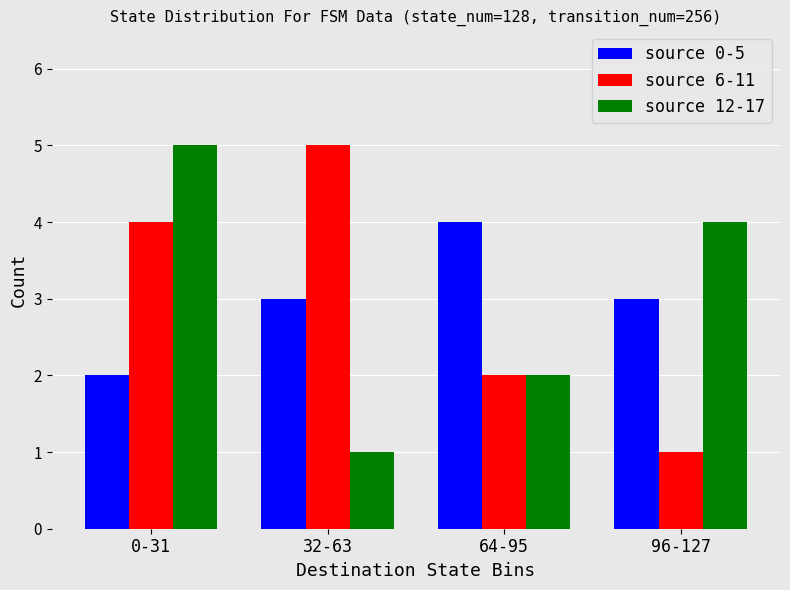

Reading left to right, what are all the values shown in this chart?

source 0-5: 2	3	4	3
source 6-11: 4	5	2	1
source 12-17: 5	1	2	4